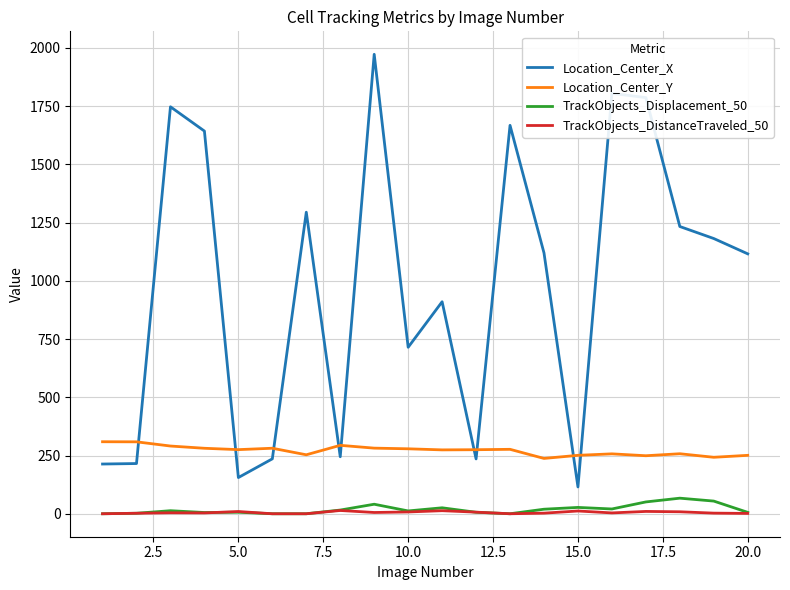

What is the maximum value for Location_Center_Y?

309.1